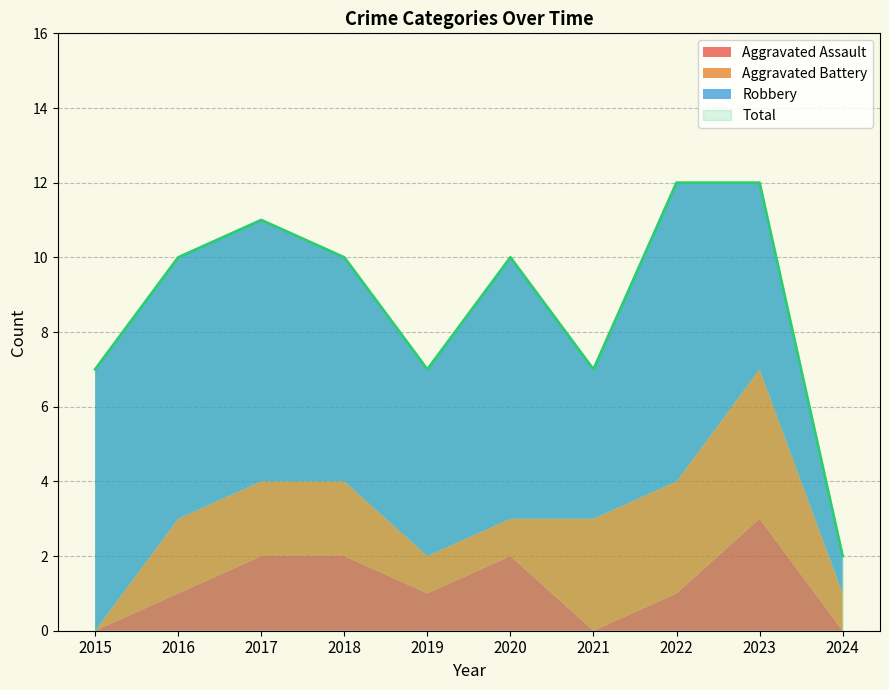

What is the lowest value of the Total series?

2